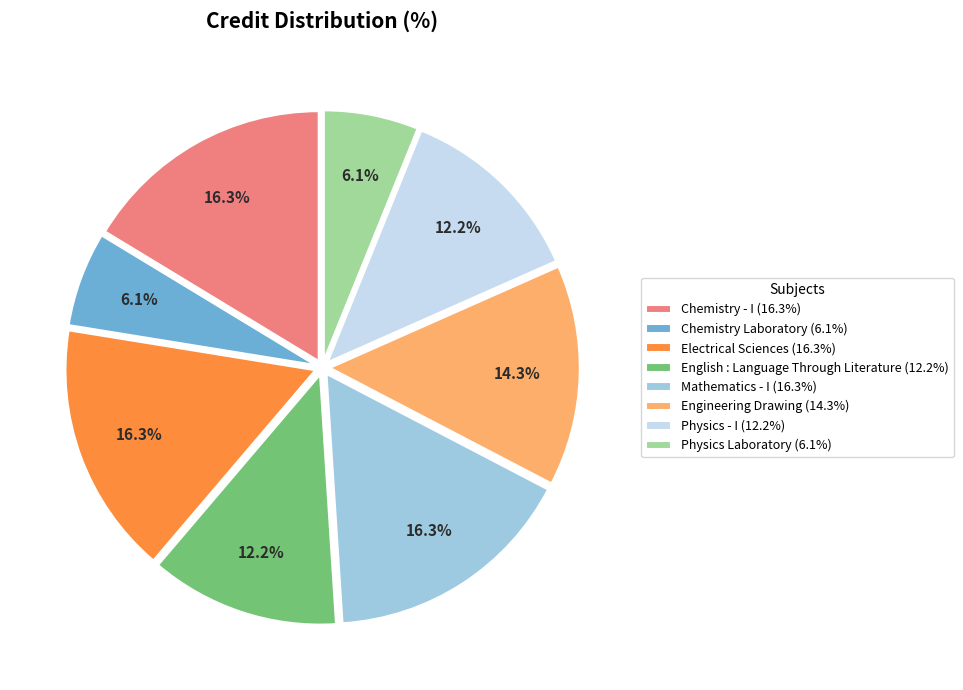

Approximately how many times larger is the value at Engineering Drawing (14.3%) compared to Chemistry Laboratory (6.1%)?

2.3